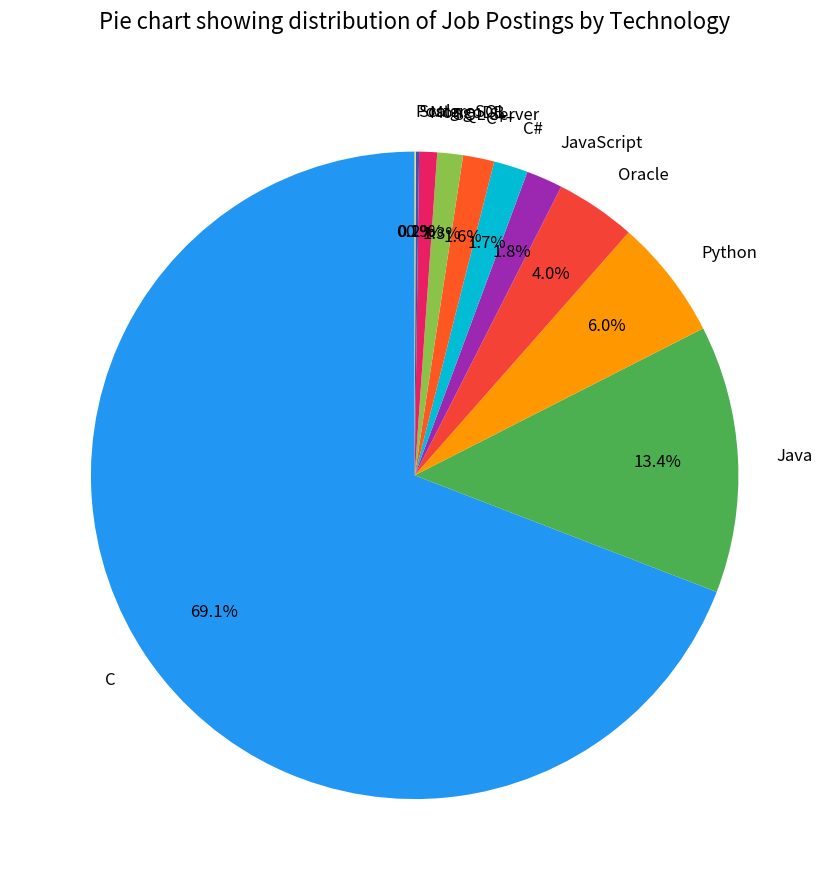

To the nearest percent, what percentage of the pie is C#?

2%